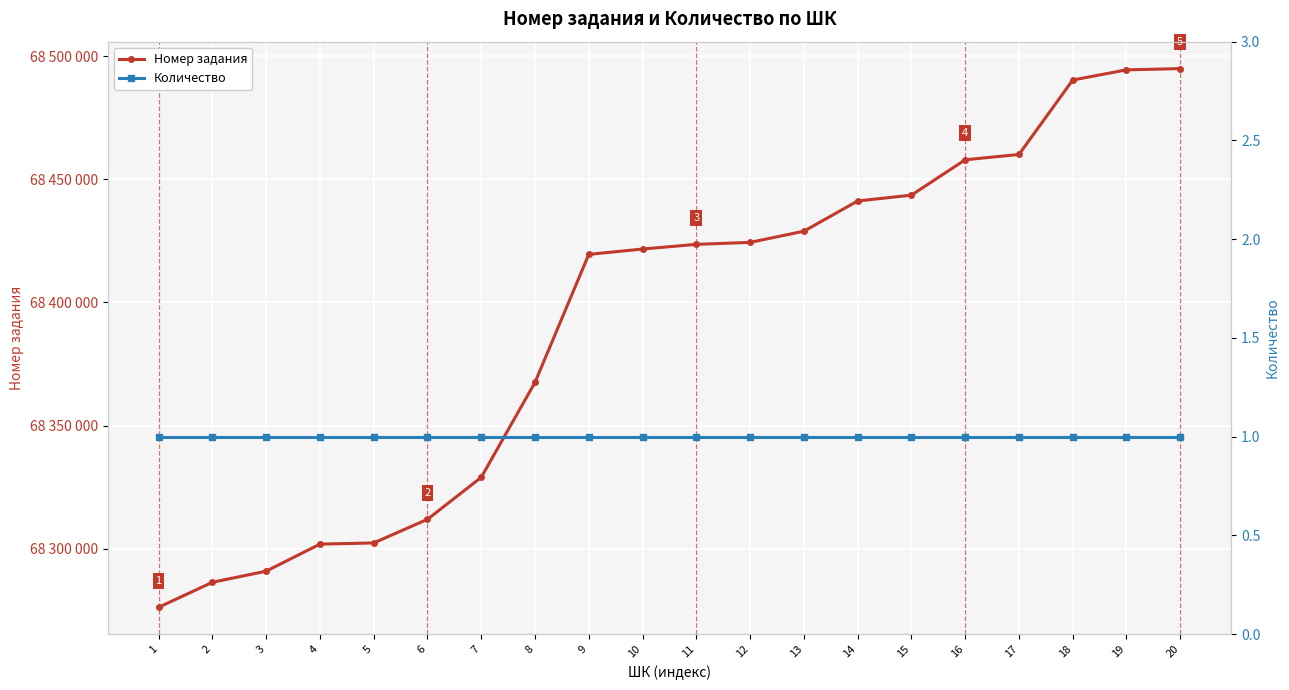

List the series in order of their overall mean, highest first.

Номер задания, Количество